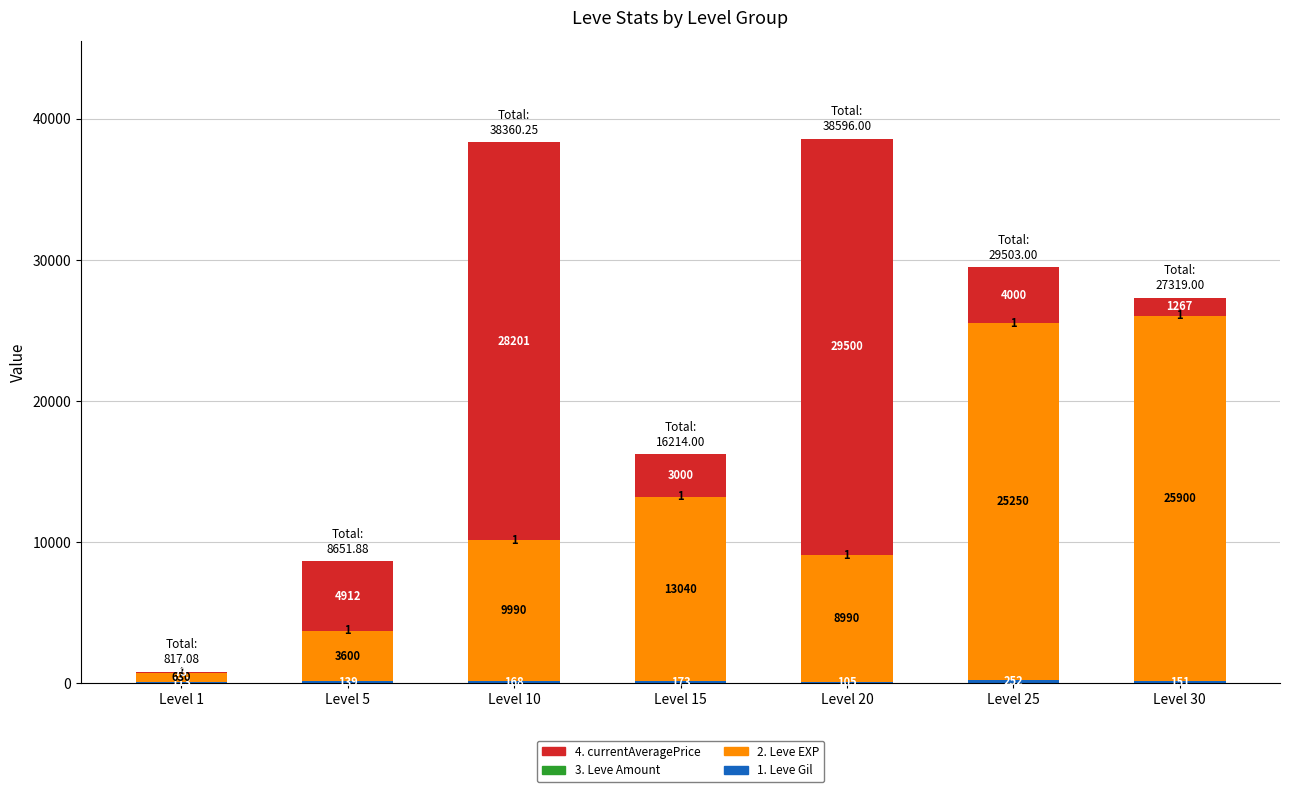

At which category is the sum across all series the highest?

Level 20